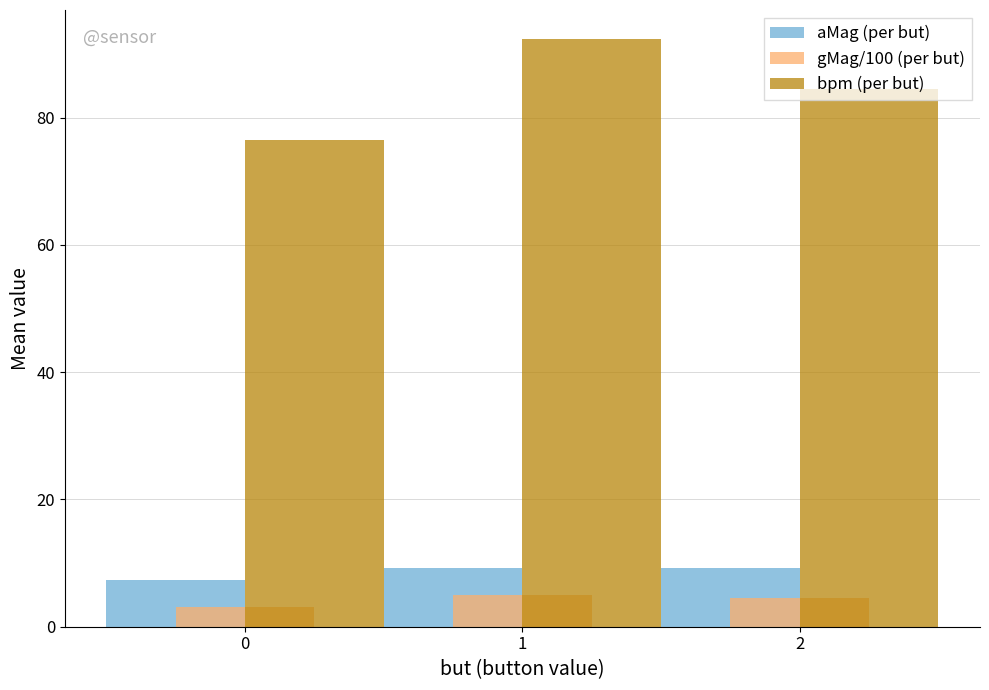

How many series are shown in this chart?

3